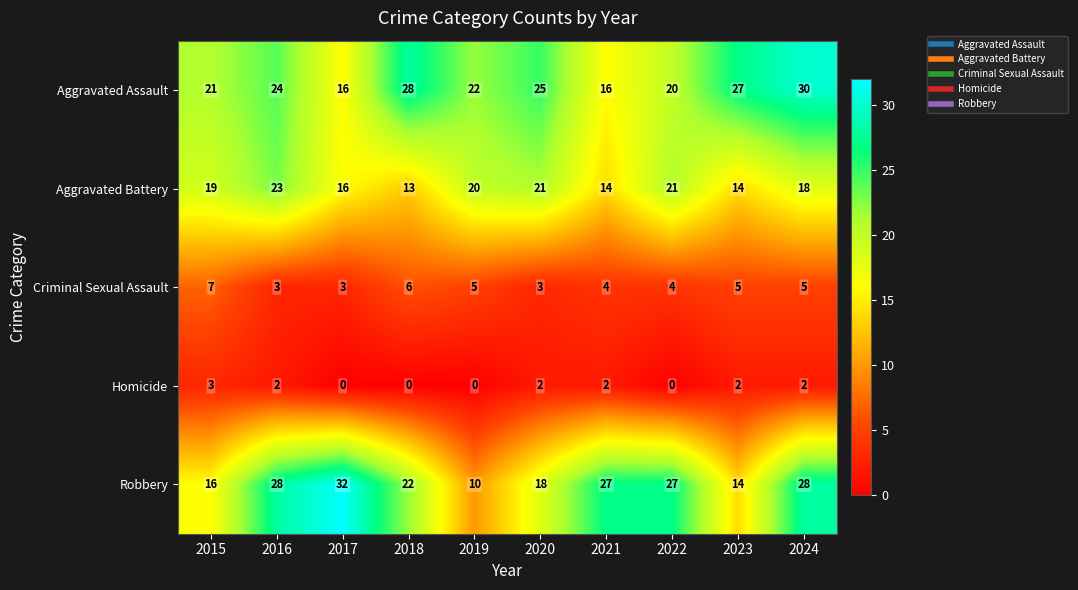

What is the spread (max minus min) of values at 2024?

28